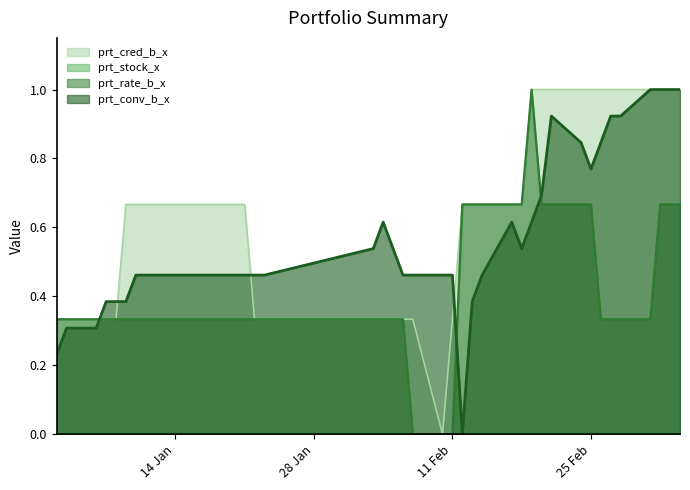

What is the greatest value displayed?

1.0